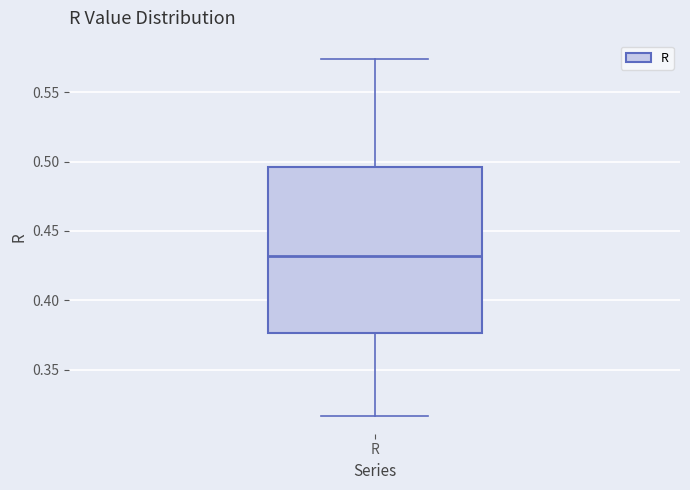

Read this box plot against the y-axis: the position of the median line, the range covered by the box, and the ends of both whiskers. The values are not printed on the chart, so give them approximately, as read against the axis.

median 0.430, box 0.375 to 0.495, whiskers 0.315 to 0.575